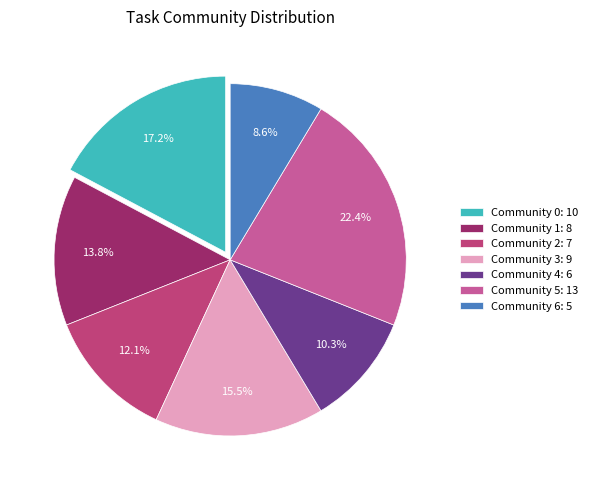

What is the ratio of the value at Community 2: 7 to the value at Community 1: 8?

0.9